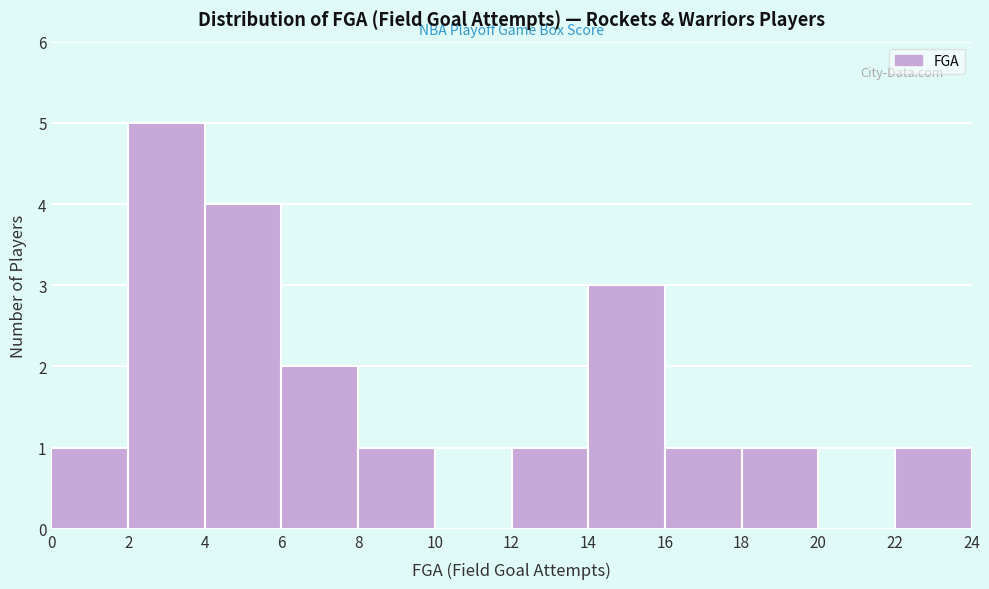

How tall is the bar that spans 16 to 18 on the x-axis? The values are not printed on the chart, so give them approximately, as read against the axis.

1